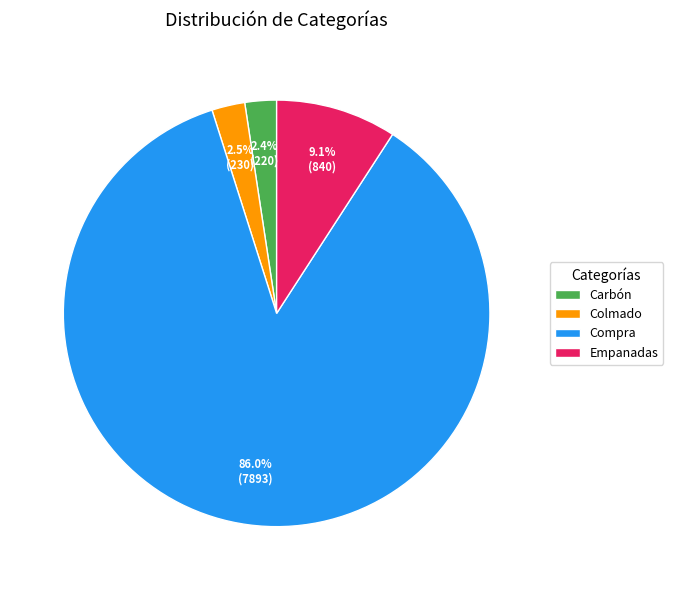

To the nearest percent, what is the difference between the largest and smallest slice percentages?

84%